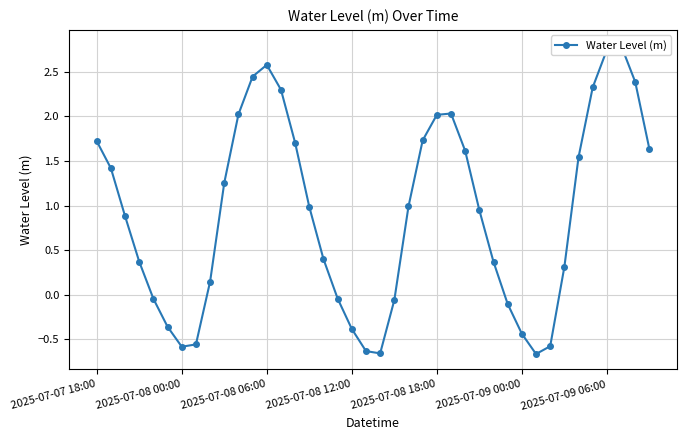

What is the change in value from 21 to 33?

+0.4